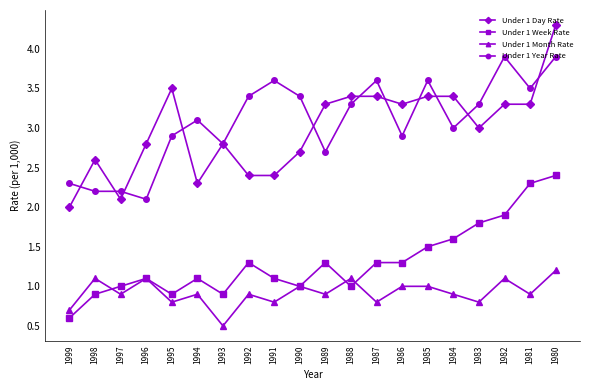

True or false: Under 1 Year Rate and Under 1 Week Rate intersect in this chart.

False